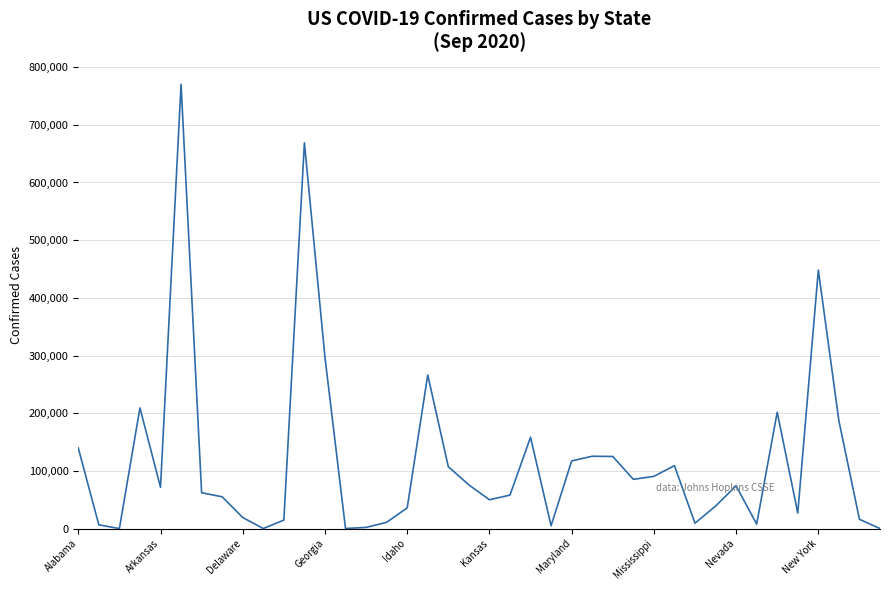

How many lines are shown in the chart?

1